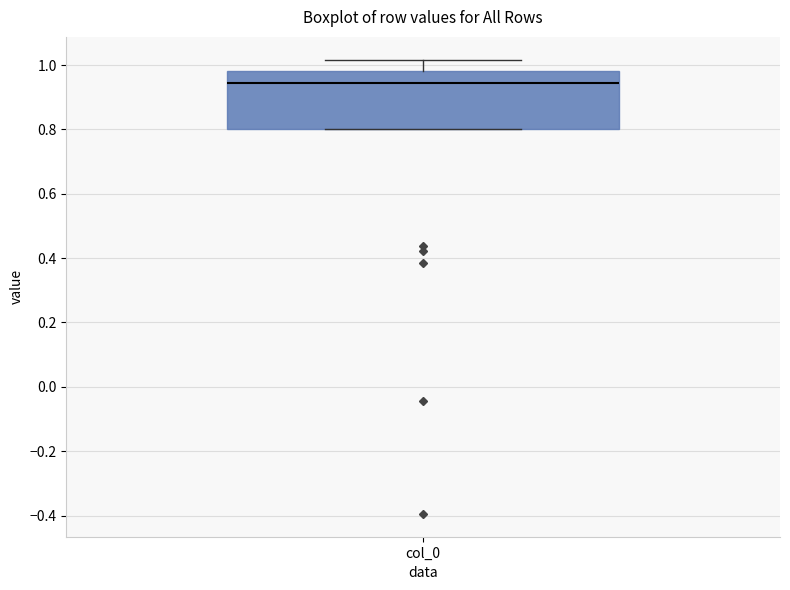

Transcribe this box plot: give where the median line is, the range the box spans, and where the two whiskers end, as read against the y-axis. The values are not printed on the chart, so give them approximately, as read against the axis.

median 0.94, box 0.80 to 0.98, whiskers 0.80 to 1.02